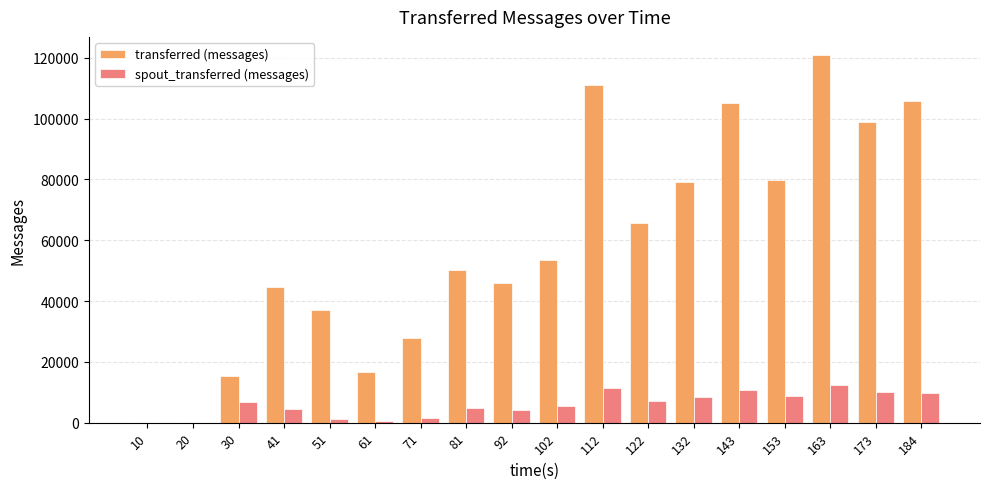

What is the difference between the transferred (messages) values at 10 and 184?

105720